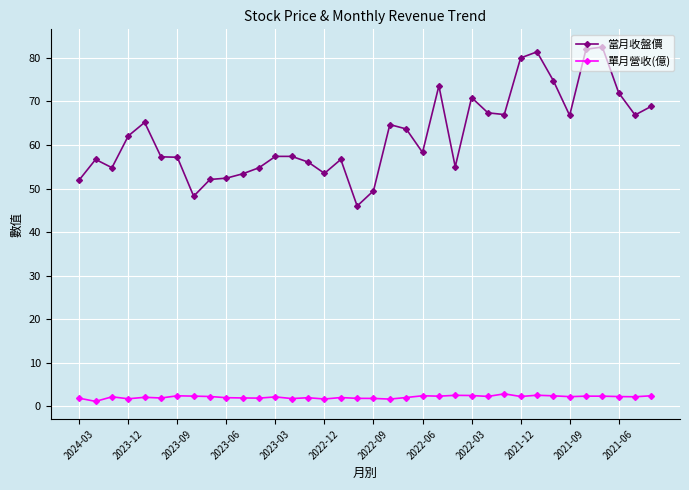

Which series has the largest range (max minus min)?

當月收盤價